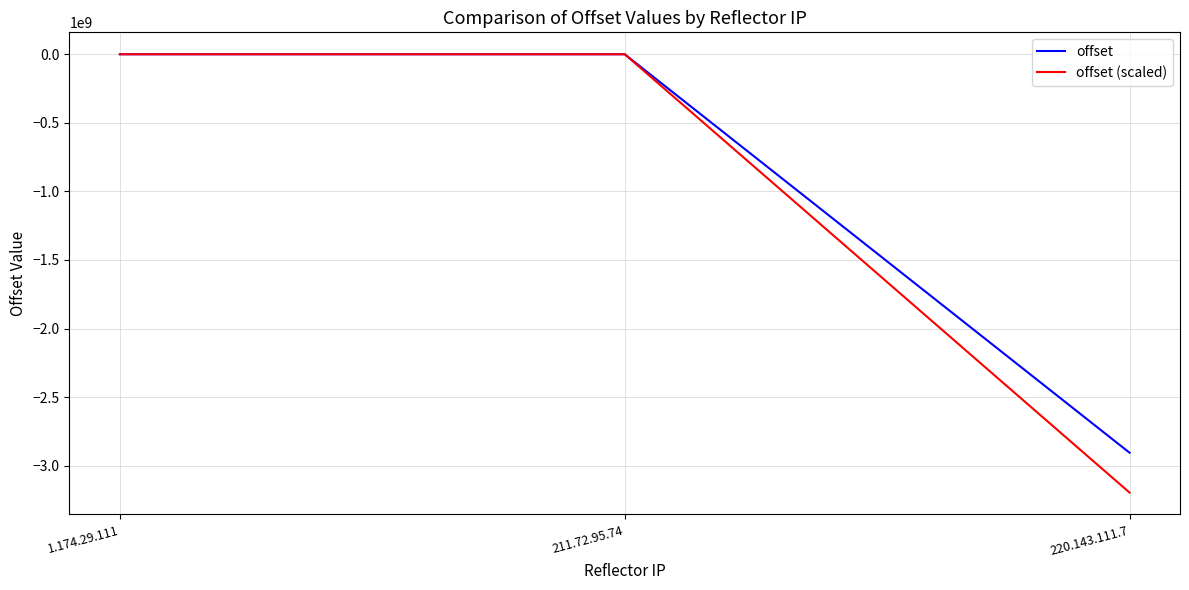

Which series has the largest range (max minus min)?

offset (scaled)